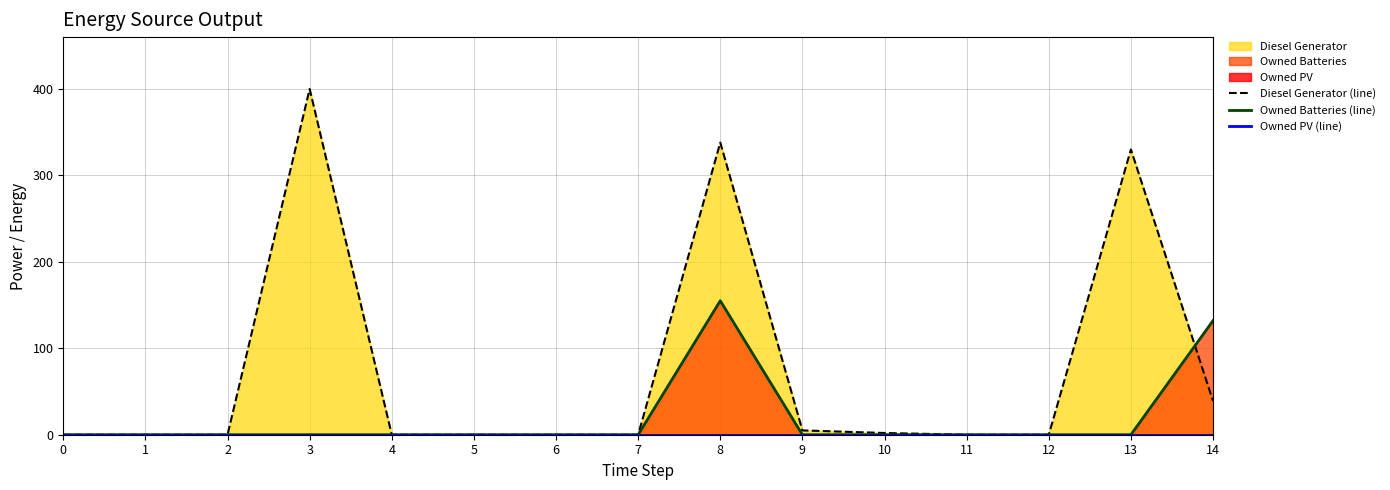

In Owned Batteries (line), how many points are higher than both neighbors (excluding endpoints)?

1